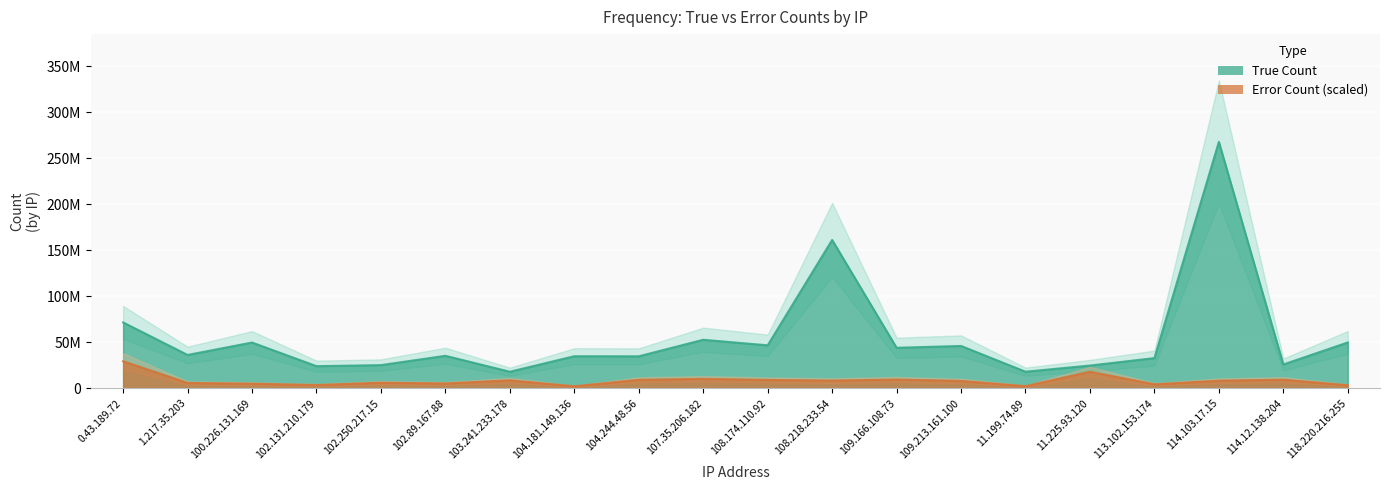

What is the label of the 5th point from the right?

11.225.93.120